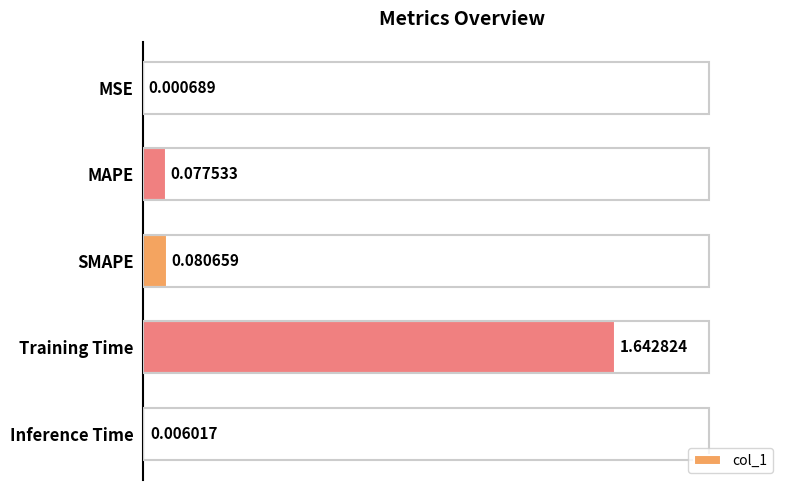

How many distinct data groups are displayed?

1